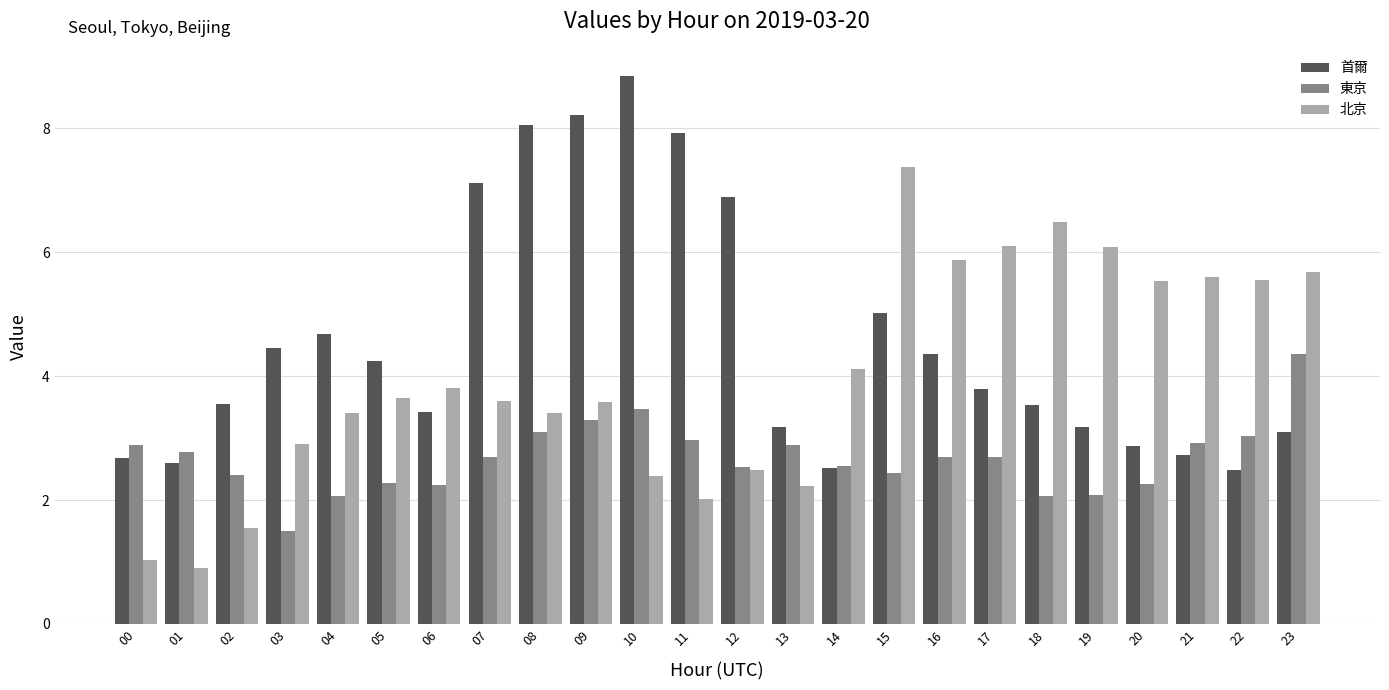

How many bars are there in total?

72